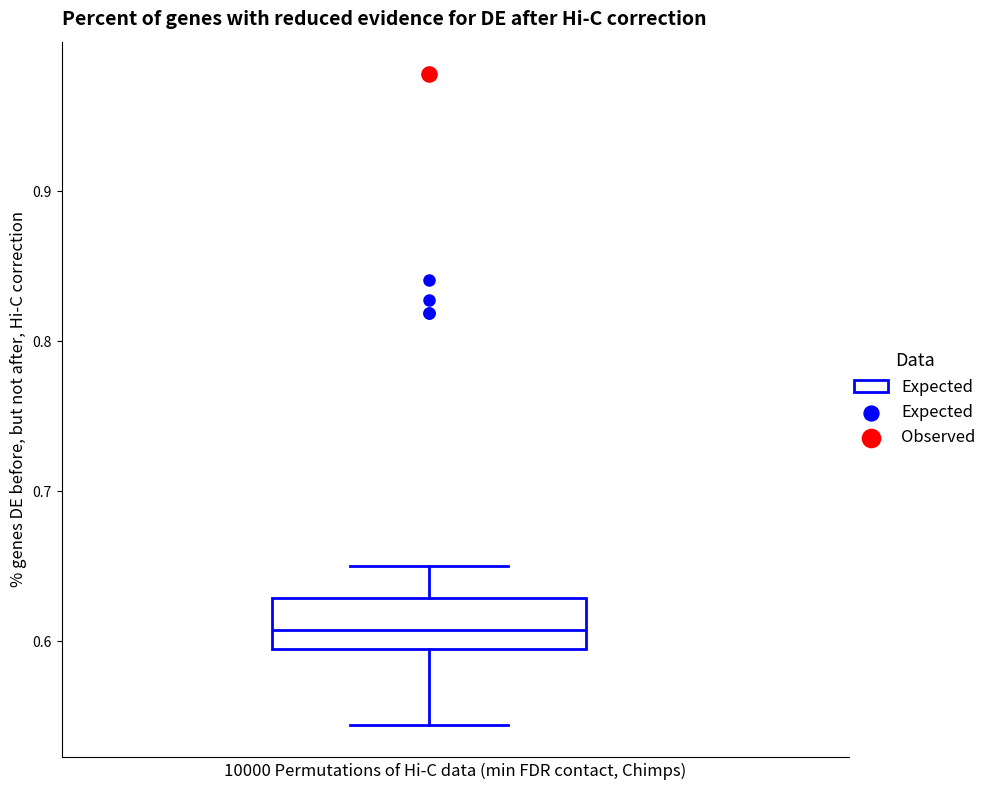

Read this box plot against the y-axis: the position of the median line, the range covered by the box, and the ends of both whiskers. The values are not printed on the chart, so give them approximately, as read against the axis.

median 0.61, box 0.59 to 0.63, whiskers 0.54 to 0.65